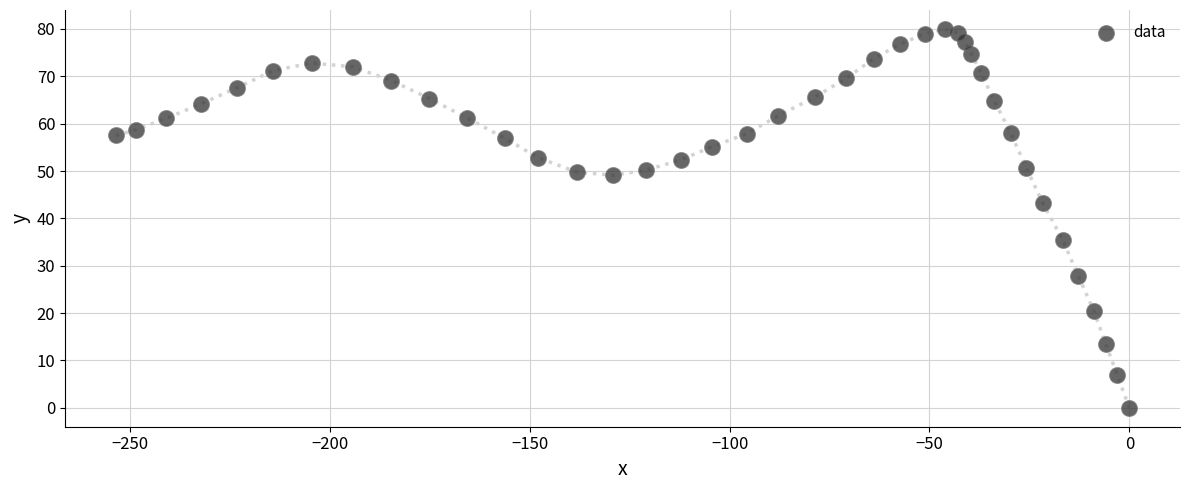

What Y value in the scatter plot is closest to 40?

43.3